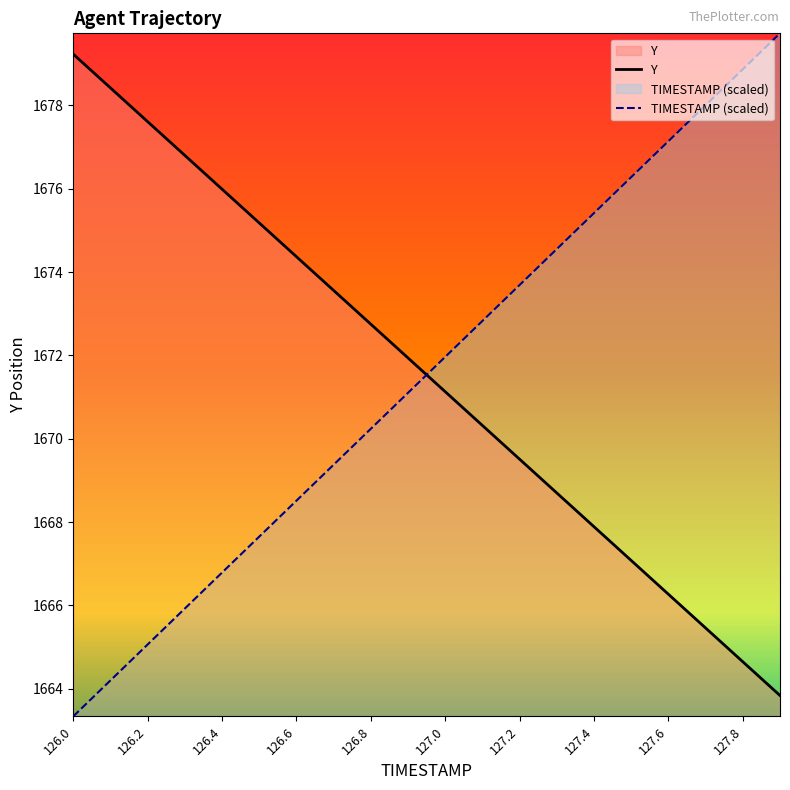

What is the spread (max minus min) of values at 127.0?

0.8